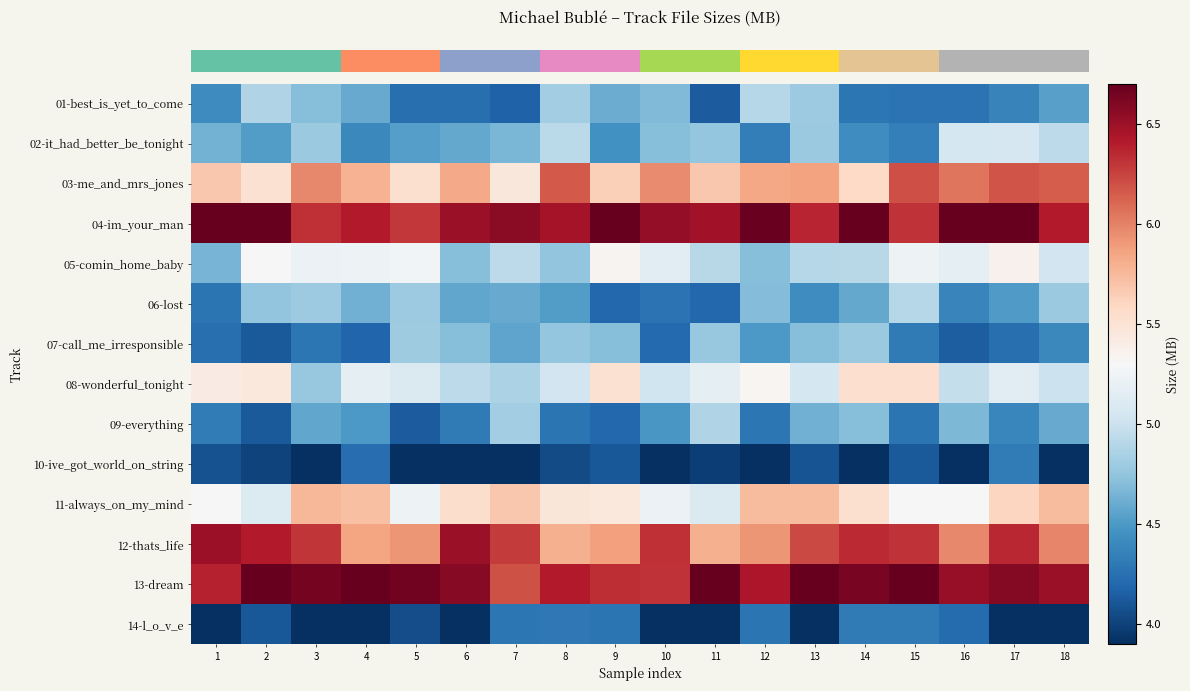

At which category is the sum across all series the highest?

17